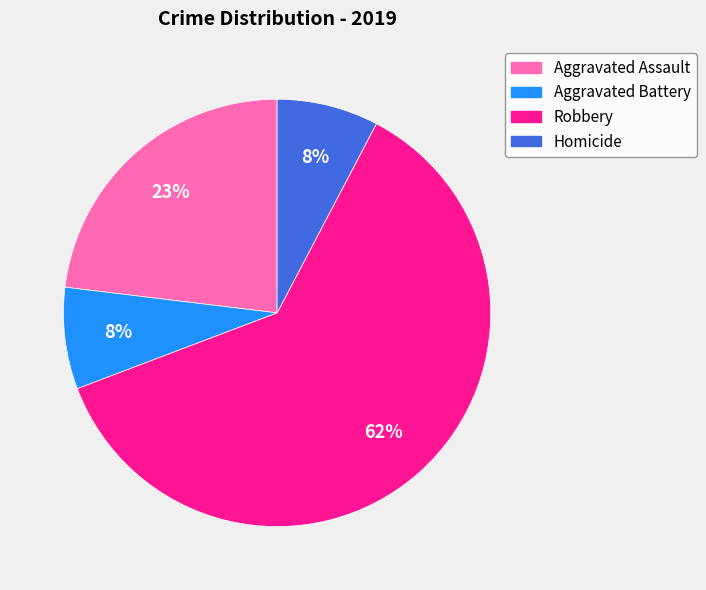

True or false: Aggravated Battery accounts for 13% of the total.

False